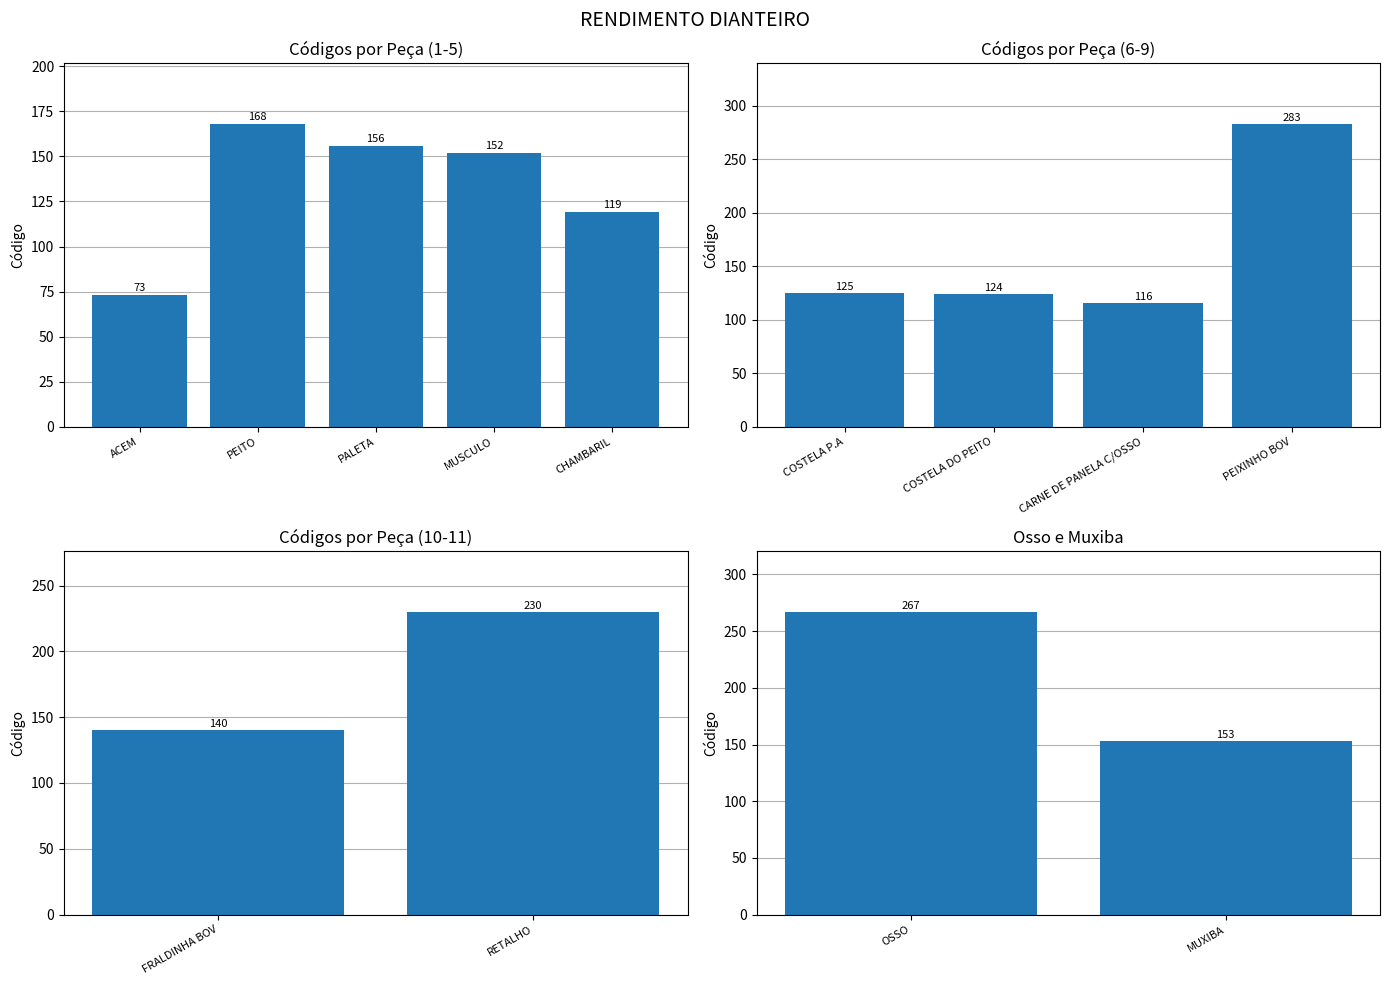

What is the approximate value at PEITO, to the nearest 5?

170